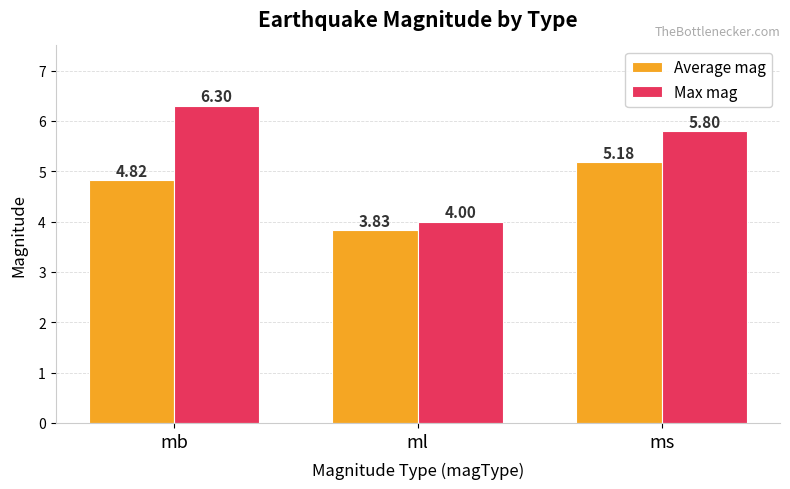

Where does the Average mag series first go above 4?

mb